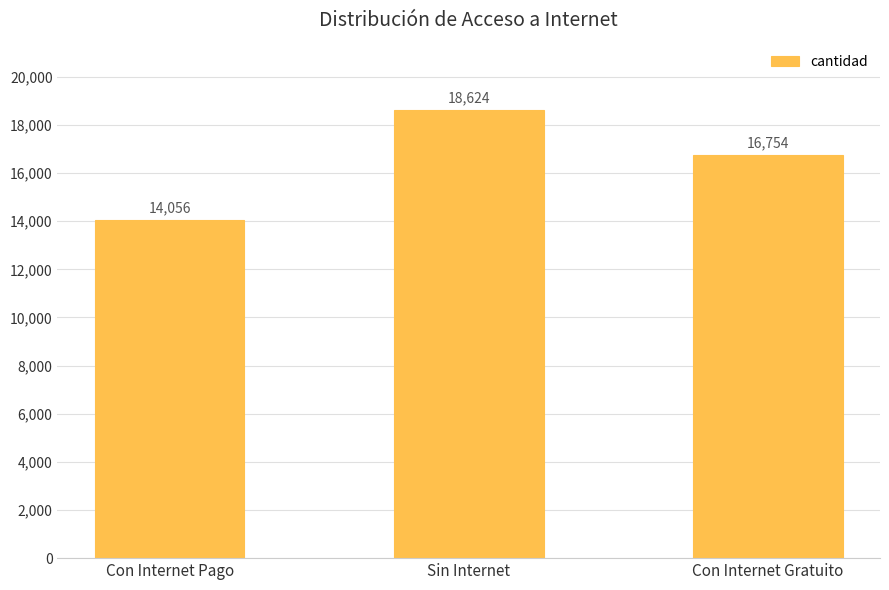

Rank the categories by value from lowest to highest.

Con Internet Pago, Con Internet Gratuito, Sin Internet